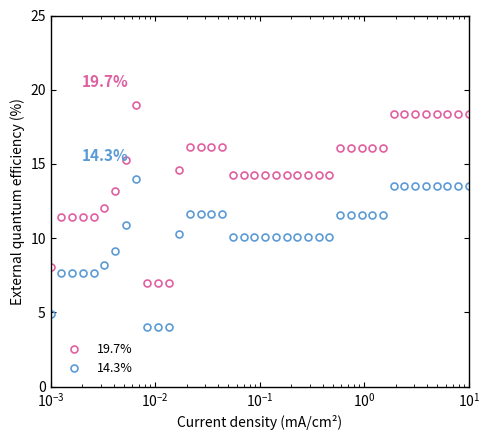

Which series has the widest spread of values?

19.7%